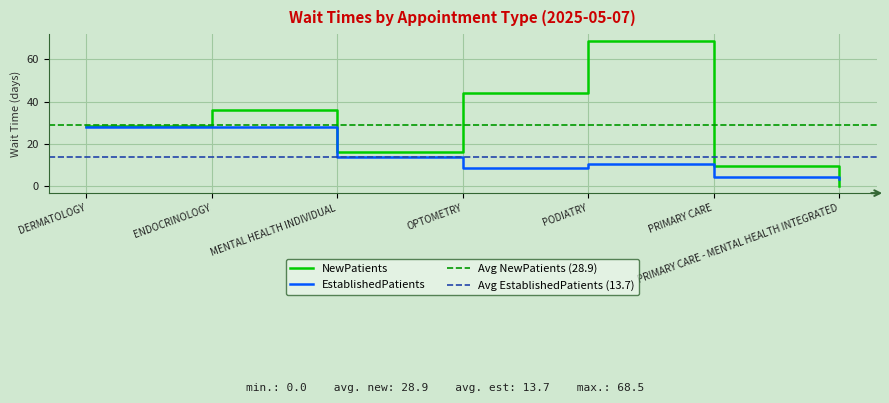

Which series changed the most between ENDOCRINOLOGY and PRIMARY CARE - MENTAL HEALTH INTEGRATED?

NewPatients